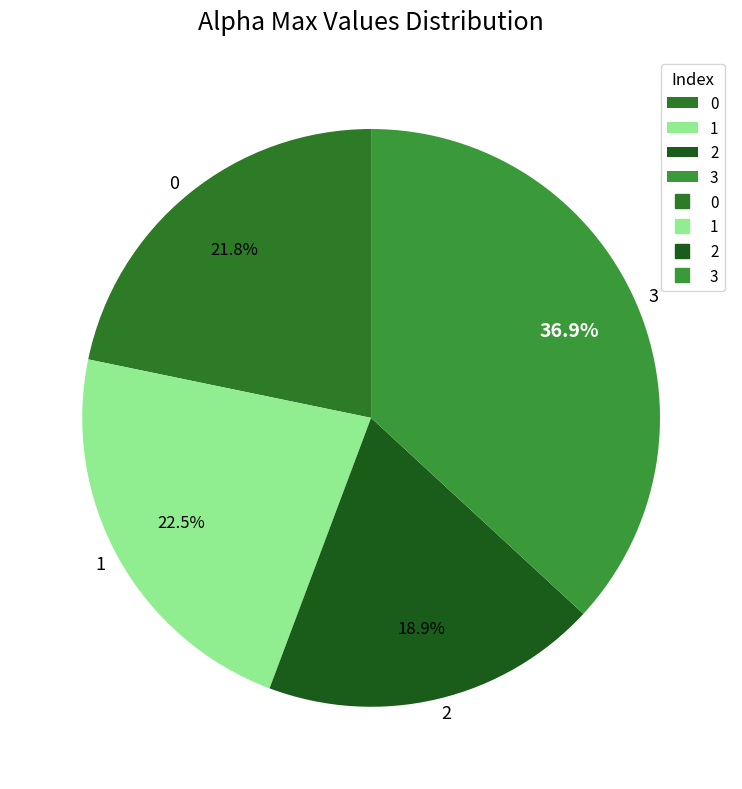

To the nearest percent, what portion does 3 represent?

37%